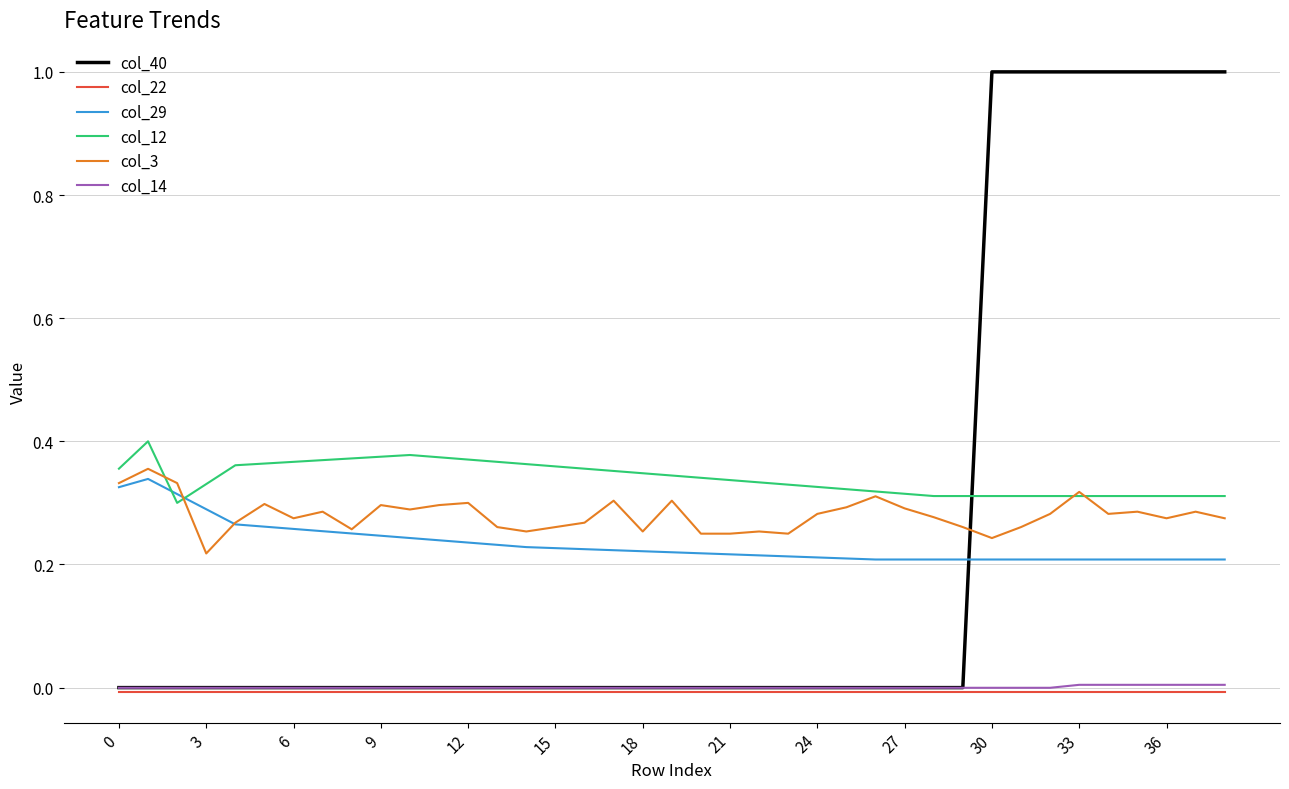

Which series has the largest total across all categories?

col_12